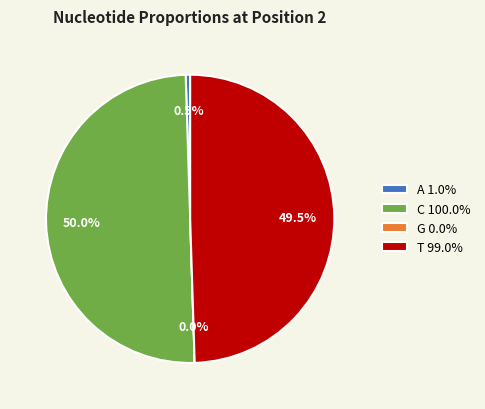

What percentage is NOT represented by G?

100.0%